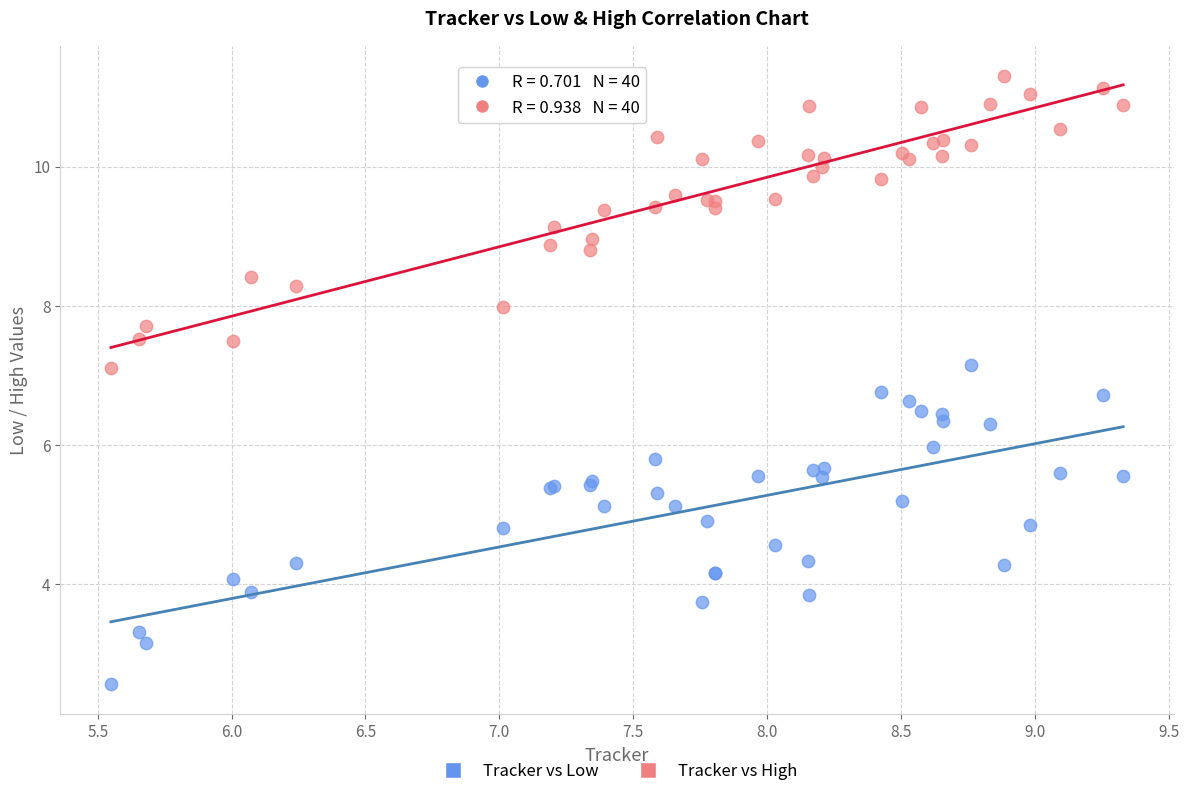

Which series has the largest Y range (max minus min)?

Tracker vs Low